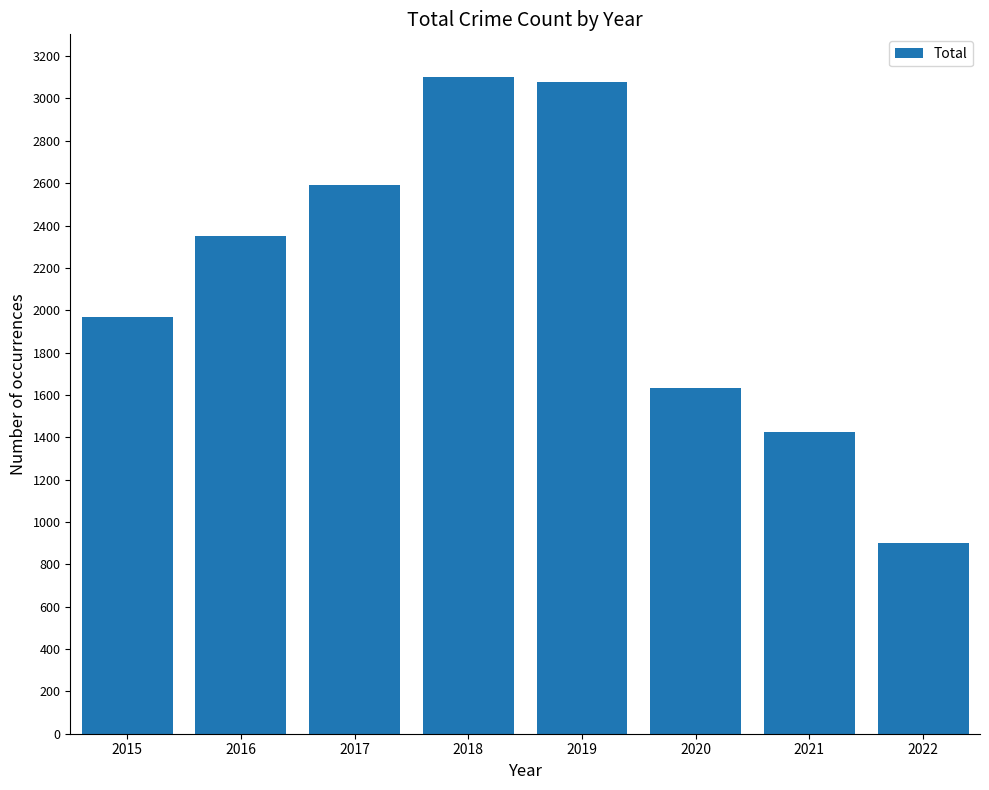

How many categories are shown in the chart?

8